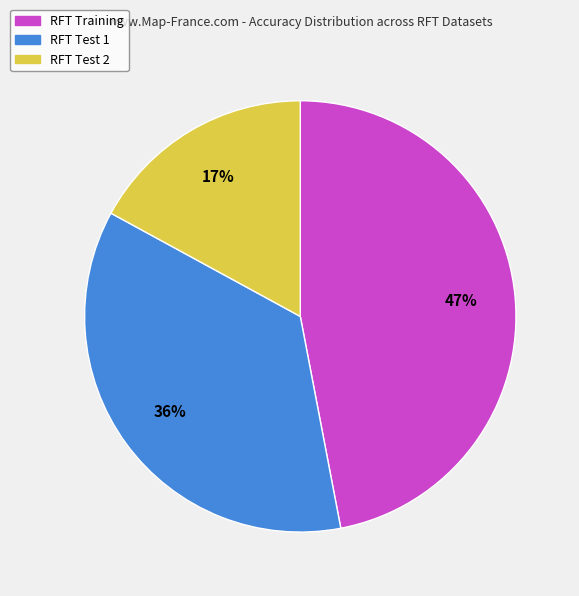

How many slices are in this pie chart?

3